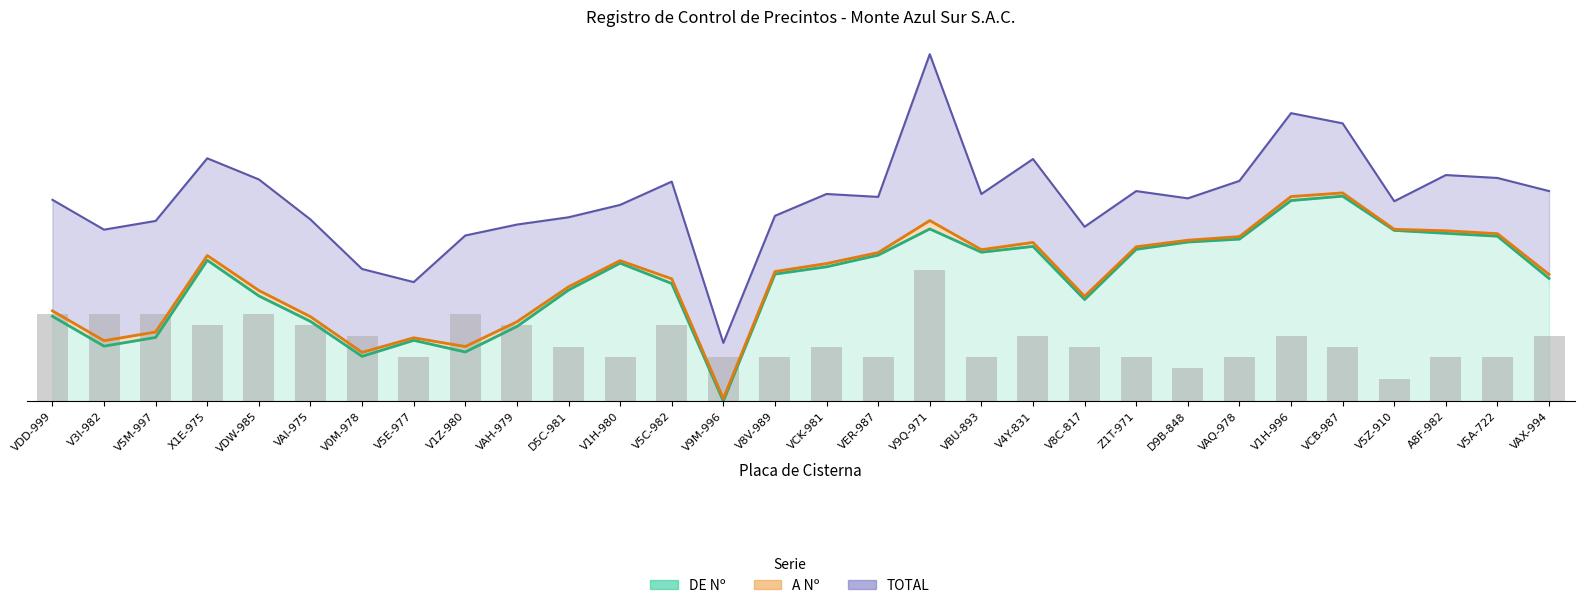

What is the label of the 6th bar from the left?

VAI-975